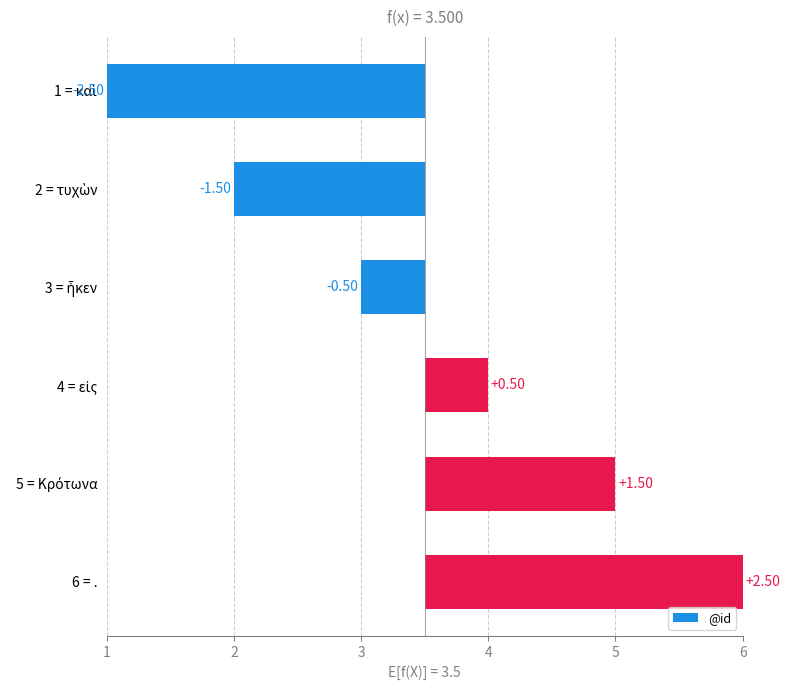

What is the difference between the maximum and minimum values?

5.0